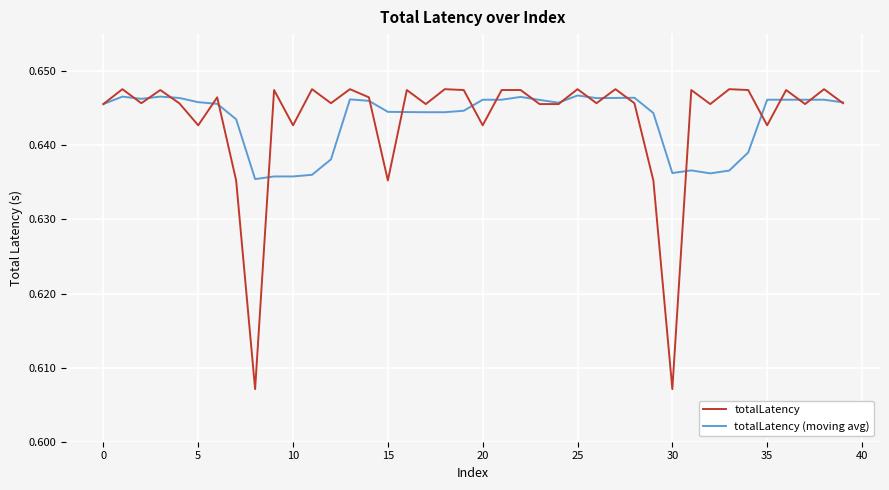

Which series has the largest range (max minus min)?

totalLatency